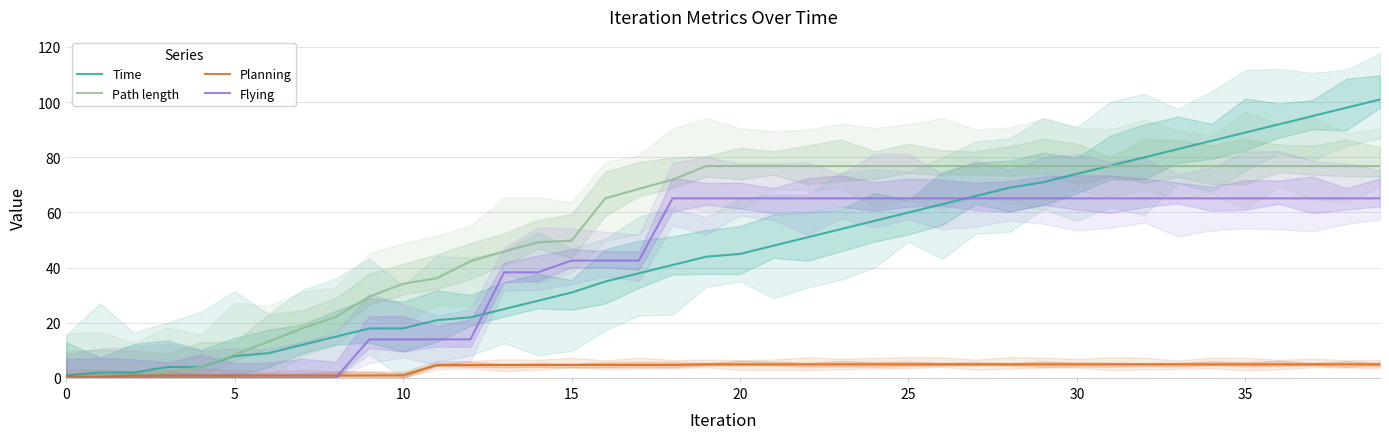

How many data points in Planning are less than 4?

11